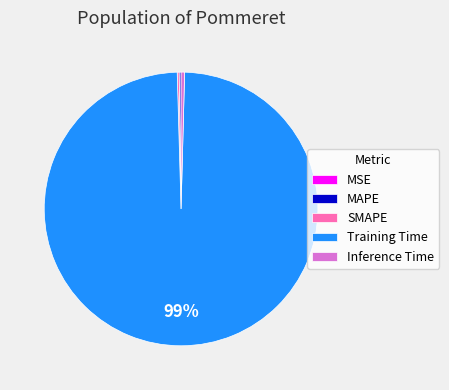

Which category has the biggest portion of the pie?

Training Time